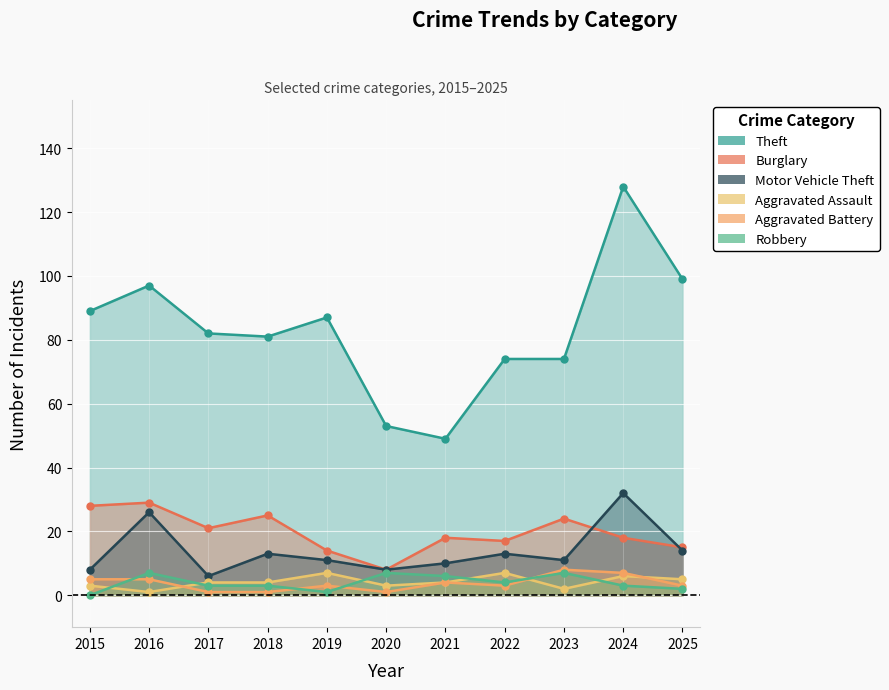

Is it true that Theft equals 87 at 2019?

True